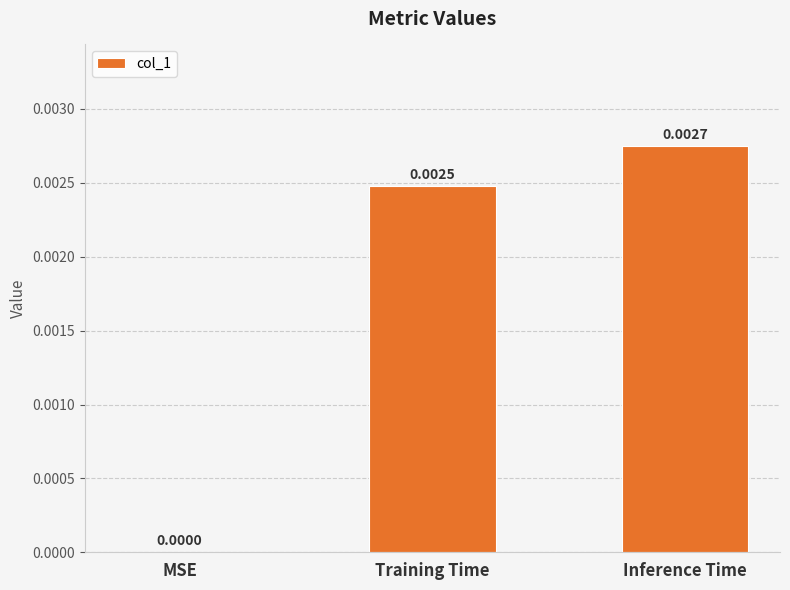

Which category has the highest value across all series?

Inference Time